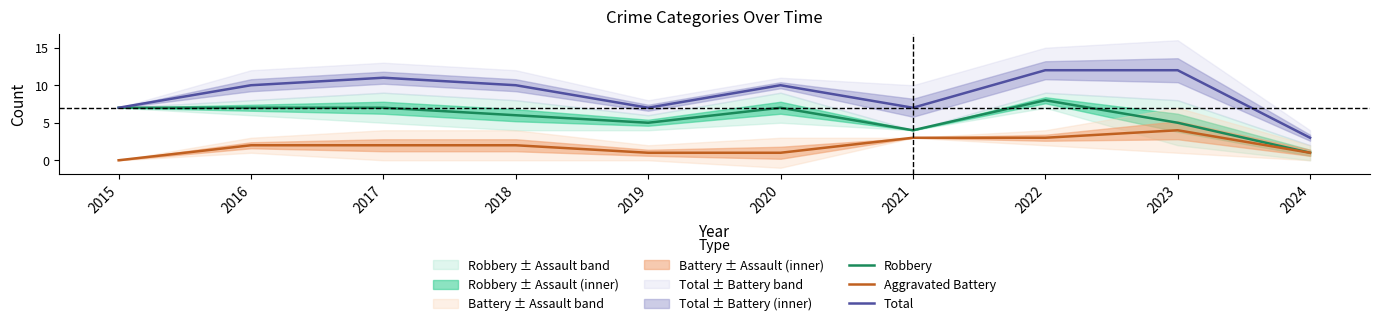

True or false: Robbery and Total intersect in this chart.

False